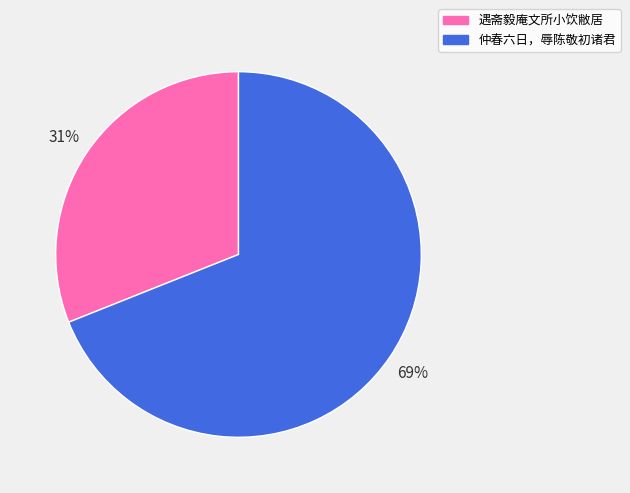

The 仲春六日，辱陈敬初诸君 slice represents 82% of the pie. True or false?

False